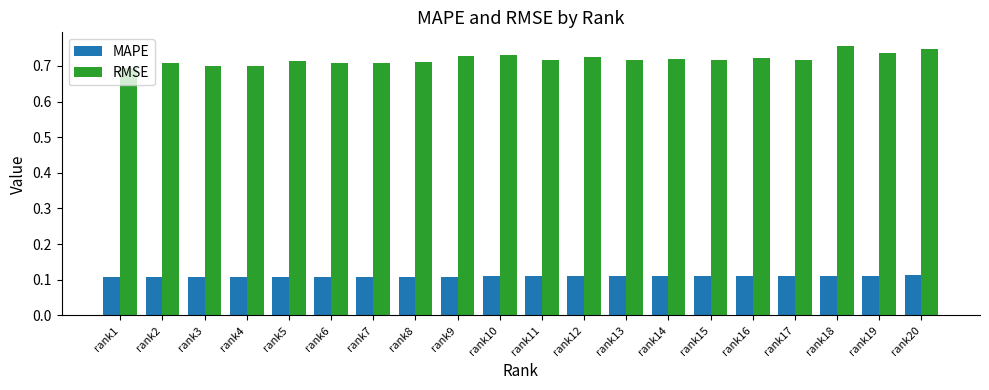

Is it true that MAPE equals 0.1 at rank16?

True